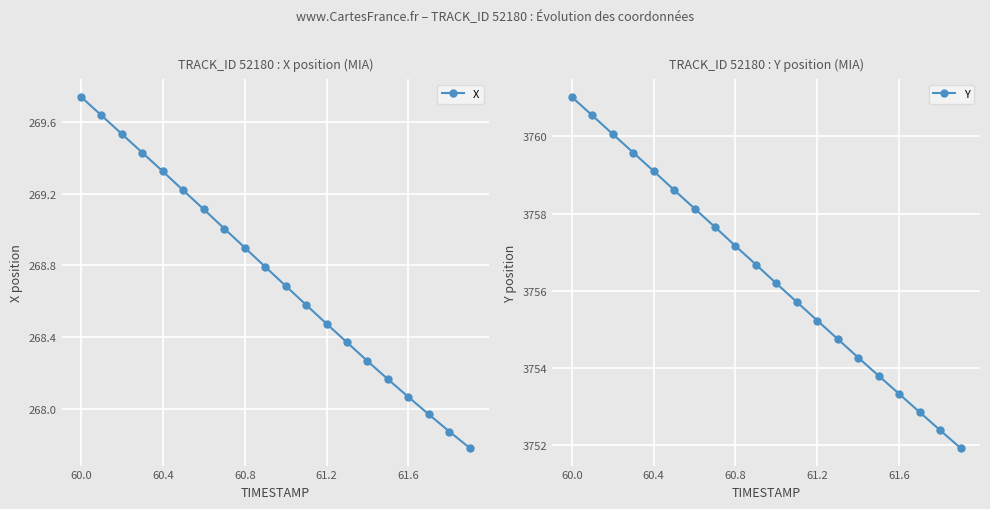

At which label does X first exceed 268?

60.0